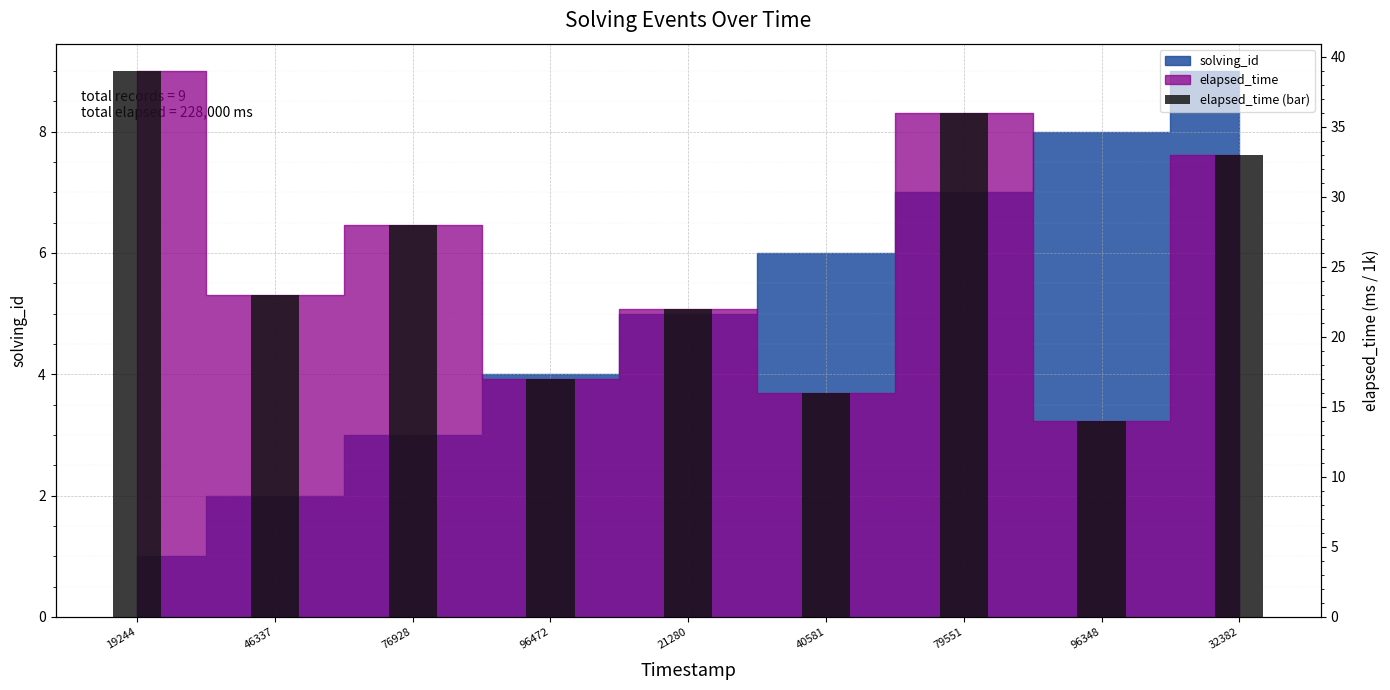

Are the bars horizontal?

No